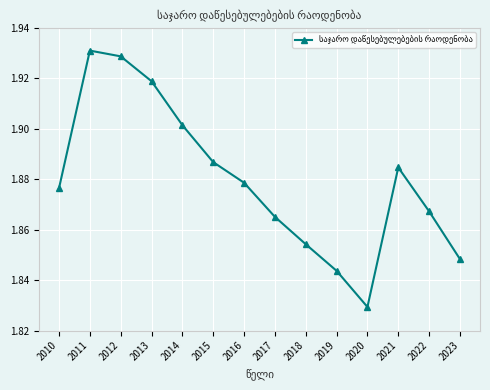

Count the number of categories in the chart.

14